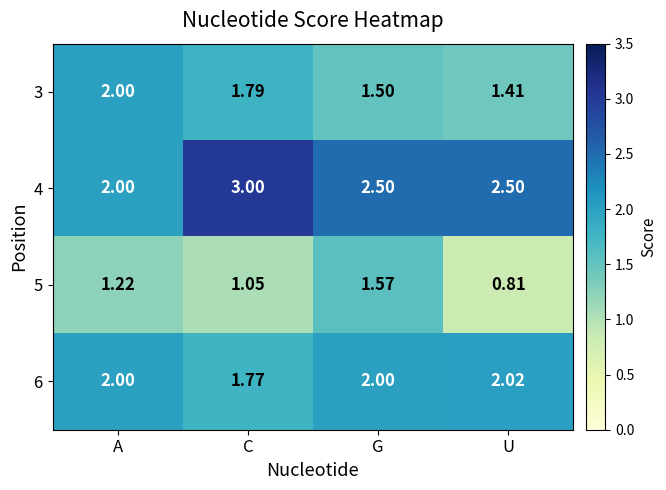

Where is 3 nearest to the value 1?

U